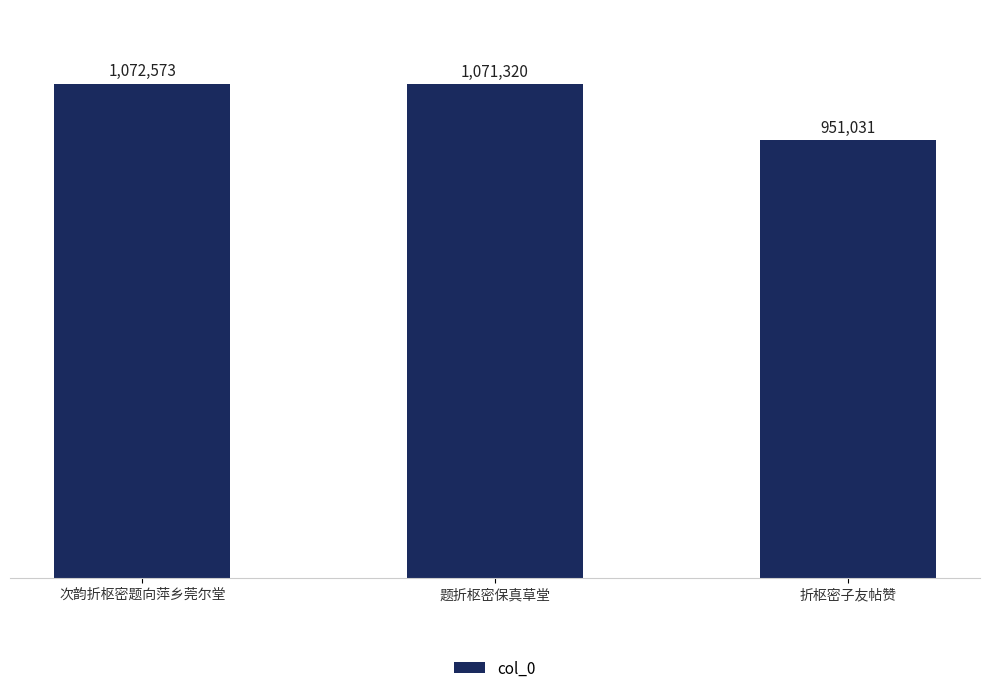

How many bars are there in total?

3